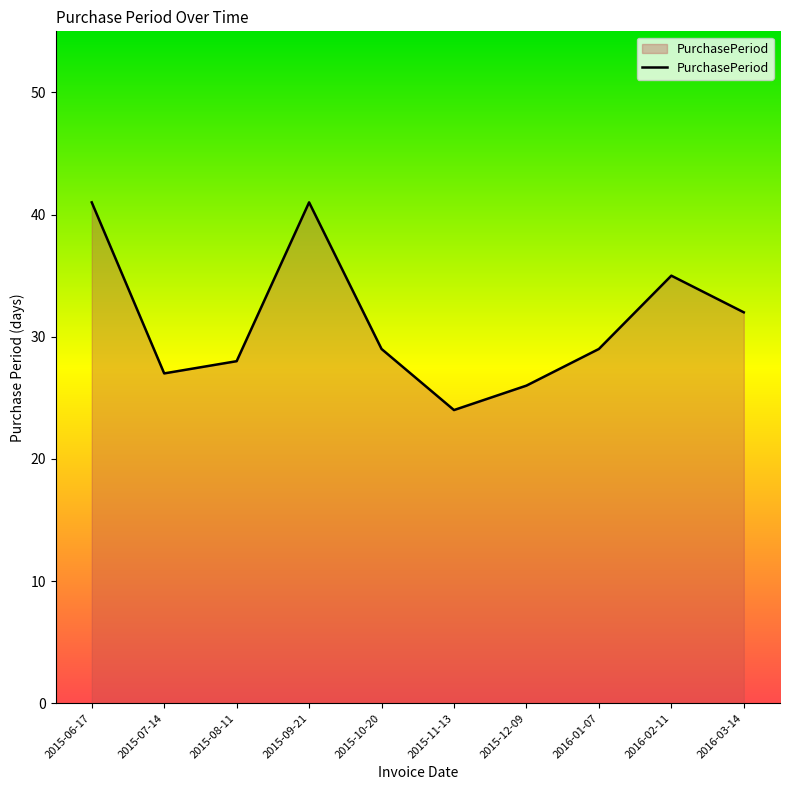

Where does the data first go above 29?

2015-06-17